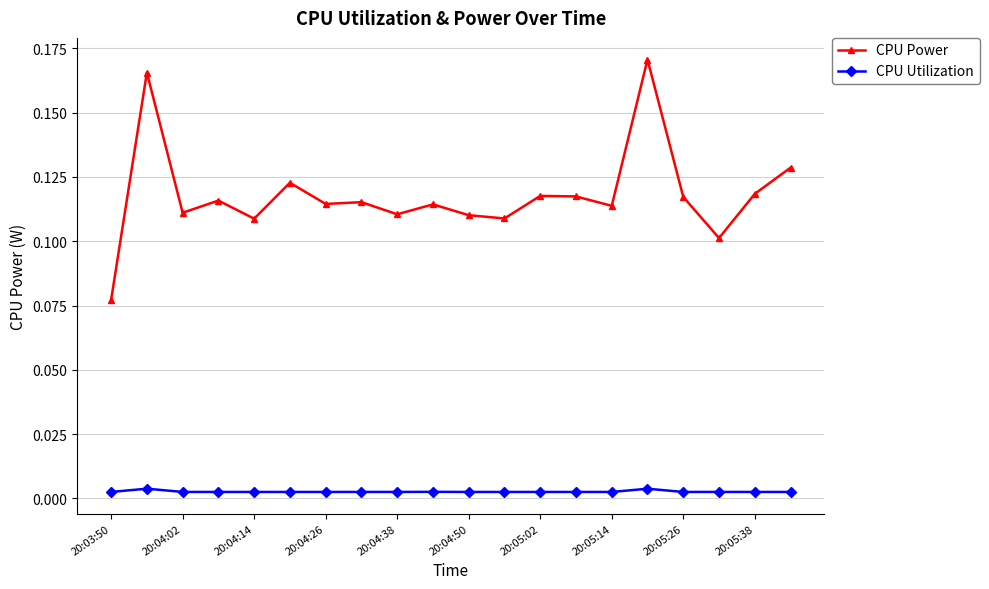

In CPU Power, how many points are higher than both neighbors (excluding endpoints)?

7